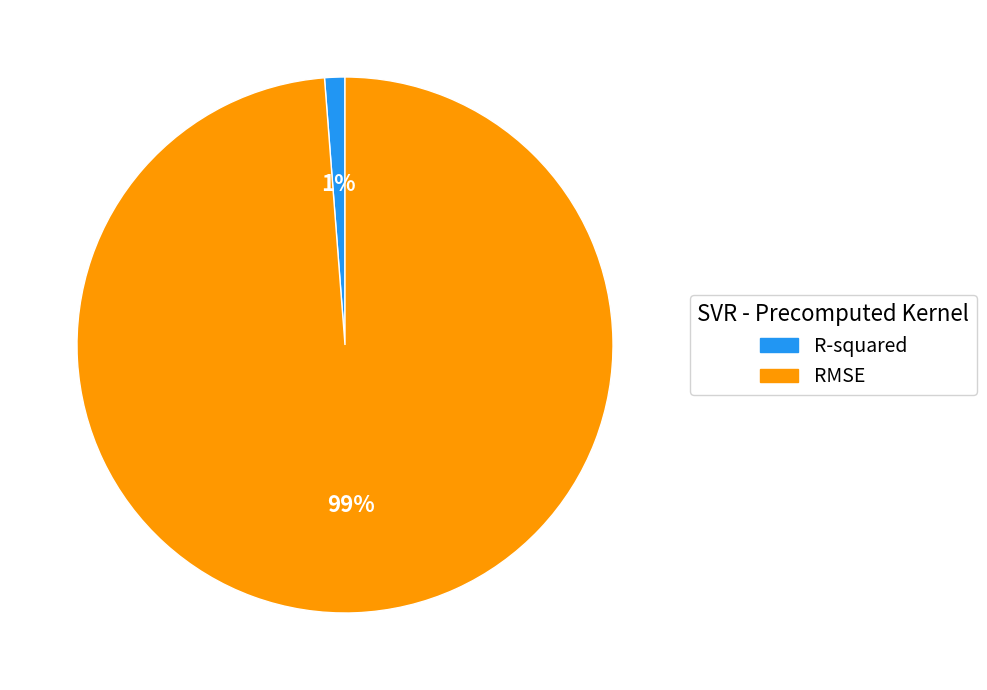

Which category accounts for the majority?

RMSE